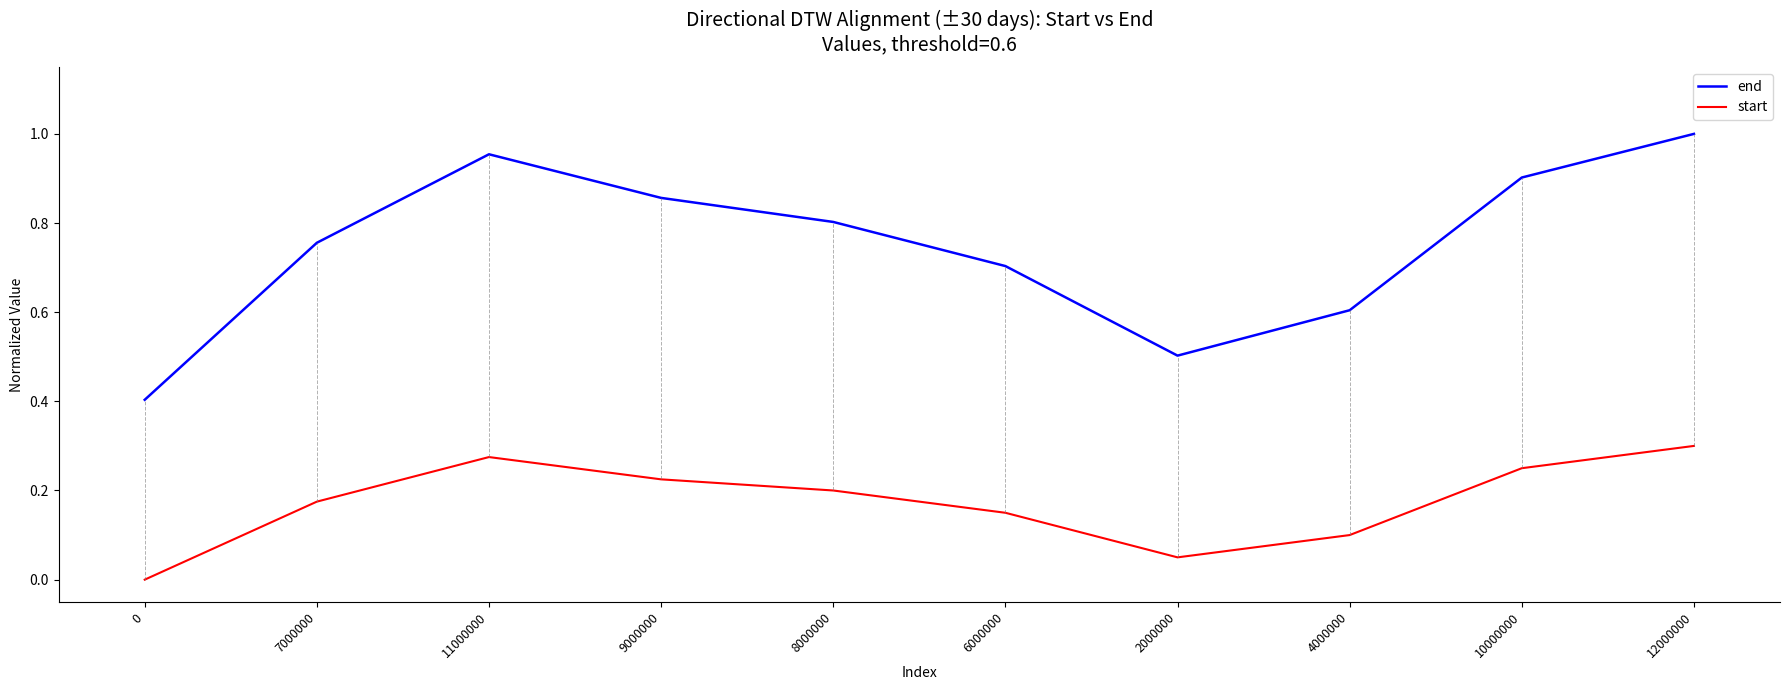

At which category is the sum across all series the highest?

12000000